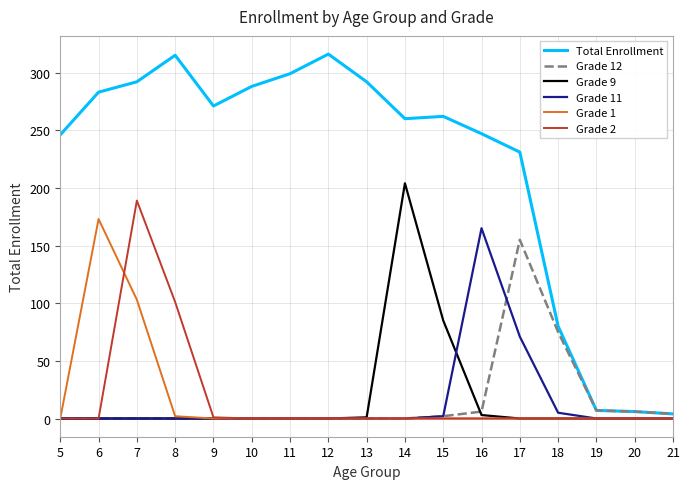

The Grade 12 series shows 4 at 21. True or false?

True